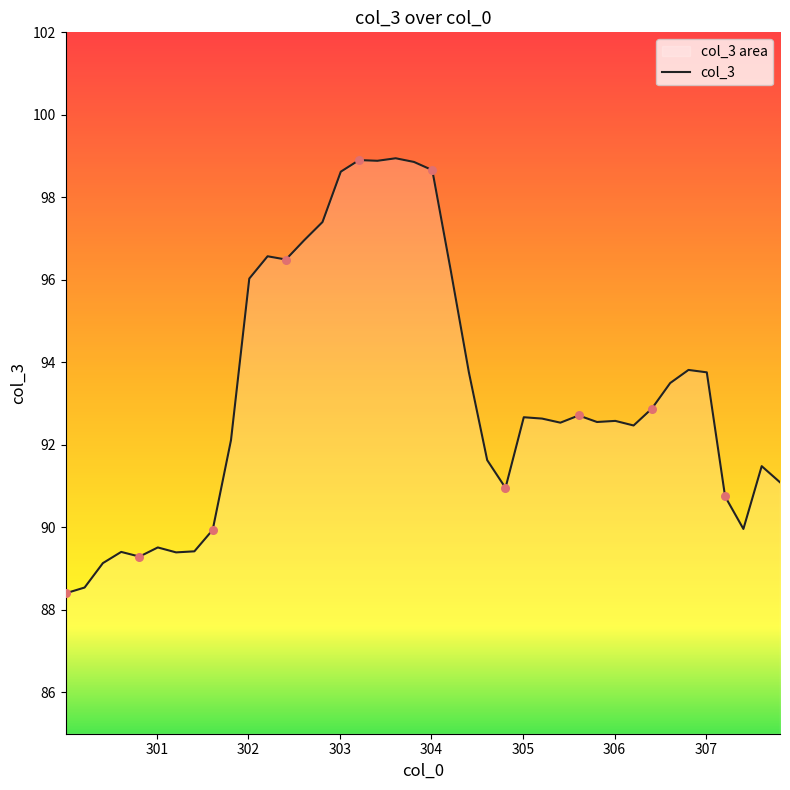

What is the maximum value shown in the chart?

98.9